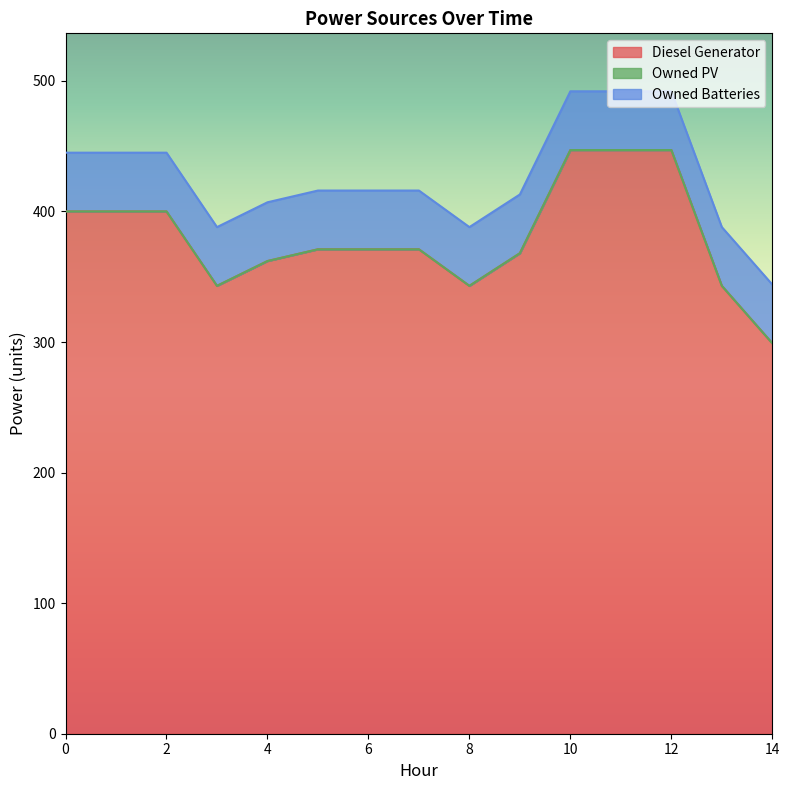

Reading right to left, list all the values displayed in this chart.

Diesel Generator: 299	343	447	447	447	368	343	371	371	371	362	343	400	400	400
Owned PV: 0	0	0	0	0	0	0	0	0	0	0	0	0	0	0
Owned Batteries: 45	45	45	45	45	45	45	45	45	45	45	45	45	45	45